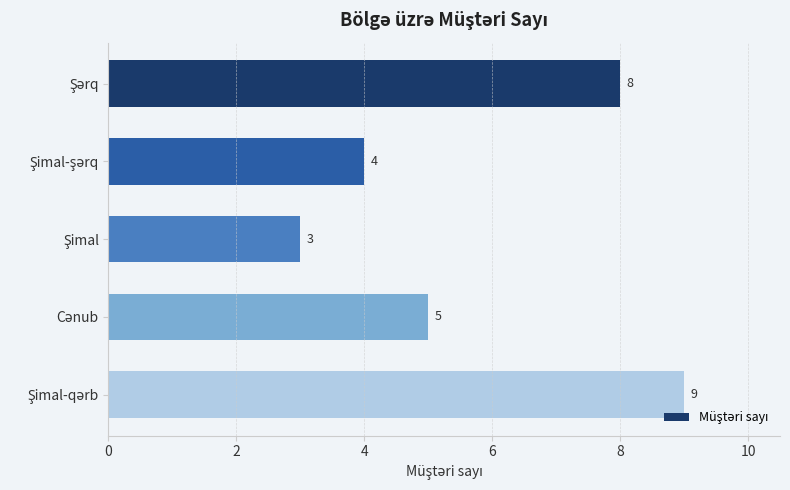

What is the greatest value displayed?

9